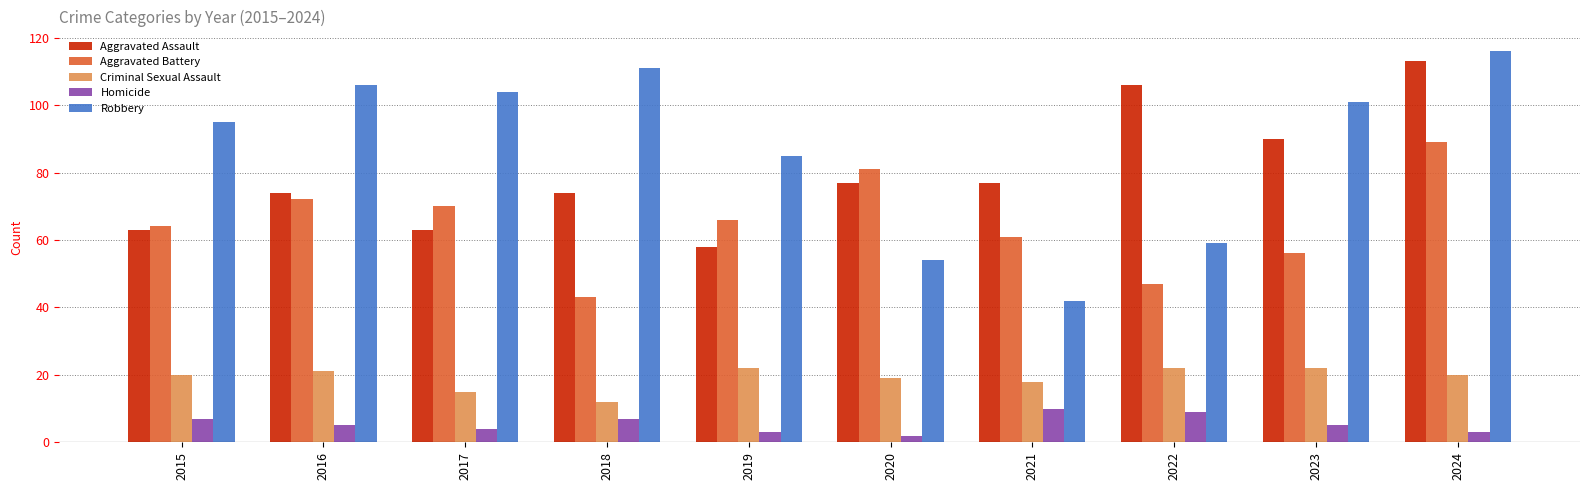

The value of Aggravated Battery at 2022 is 84. True or false?

False